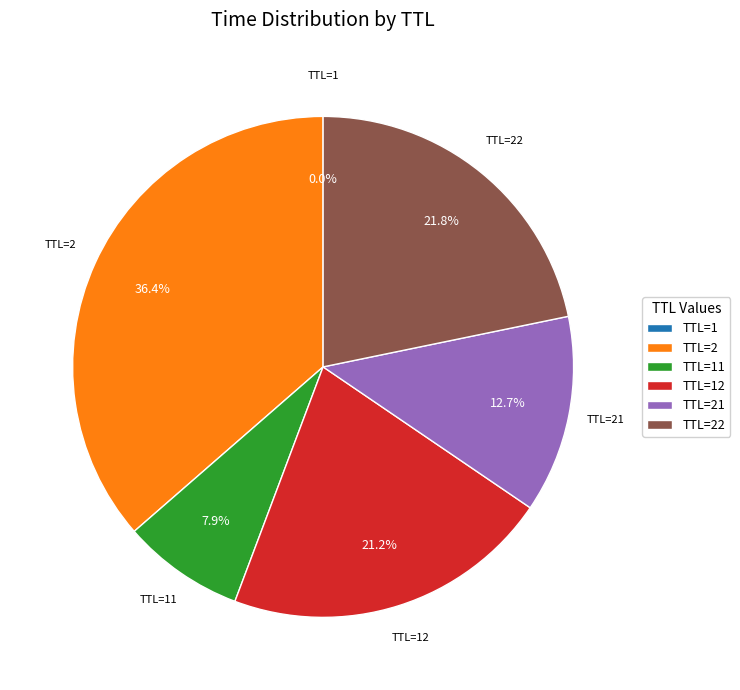

What portion of the pie excludes TTL=2?

63.6%